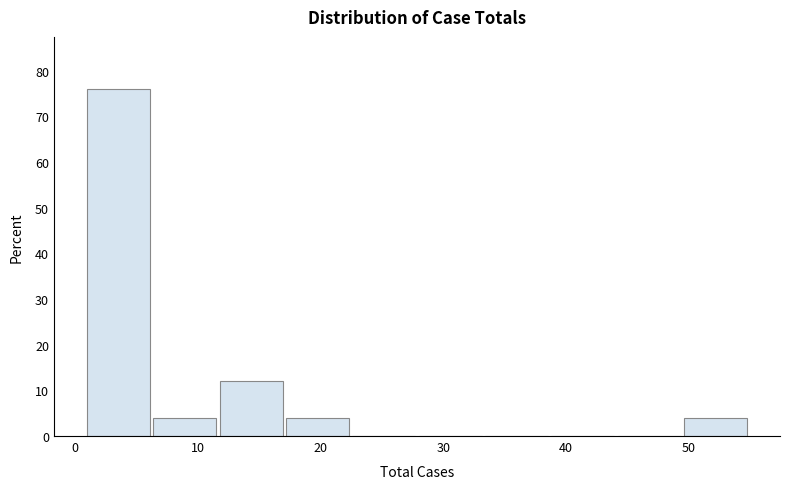

What is the height of the bar covering 49.6 to 55.0 on the x-axis? Neither the bar edges nor the heights are printed on the chart, so give them approximately, as read against the axes.

4